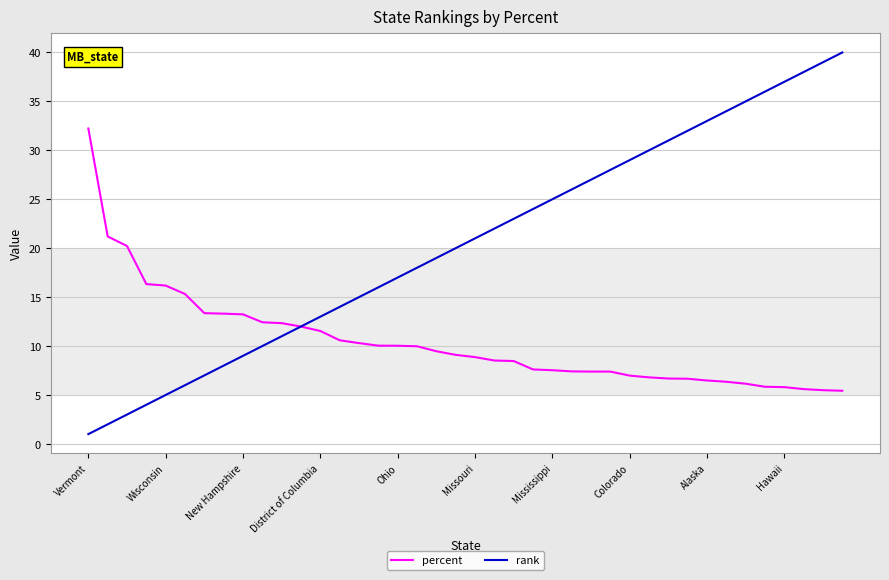

Which series has the largest total across all categories?

rank